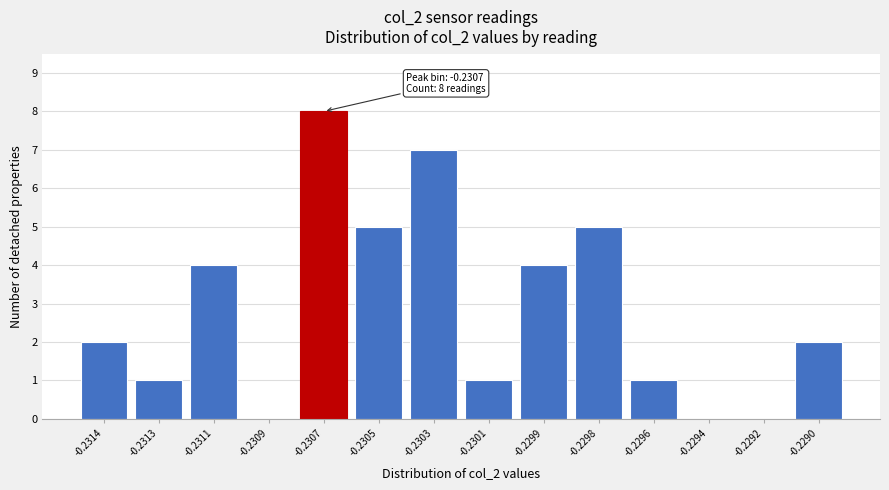

Reading left to right, transcribe all the data shown in this chart.

-0.2314=2	-0.2313=1	-0.2311=4	-0.2309=0	-0.2307=8	-0.2305=5	-0.2303=7	-0.2301=1	-0.2299=4	-0.2298=5	-0.2296=1	-0.2294=0	-0.2292=0	-0.2290=2